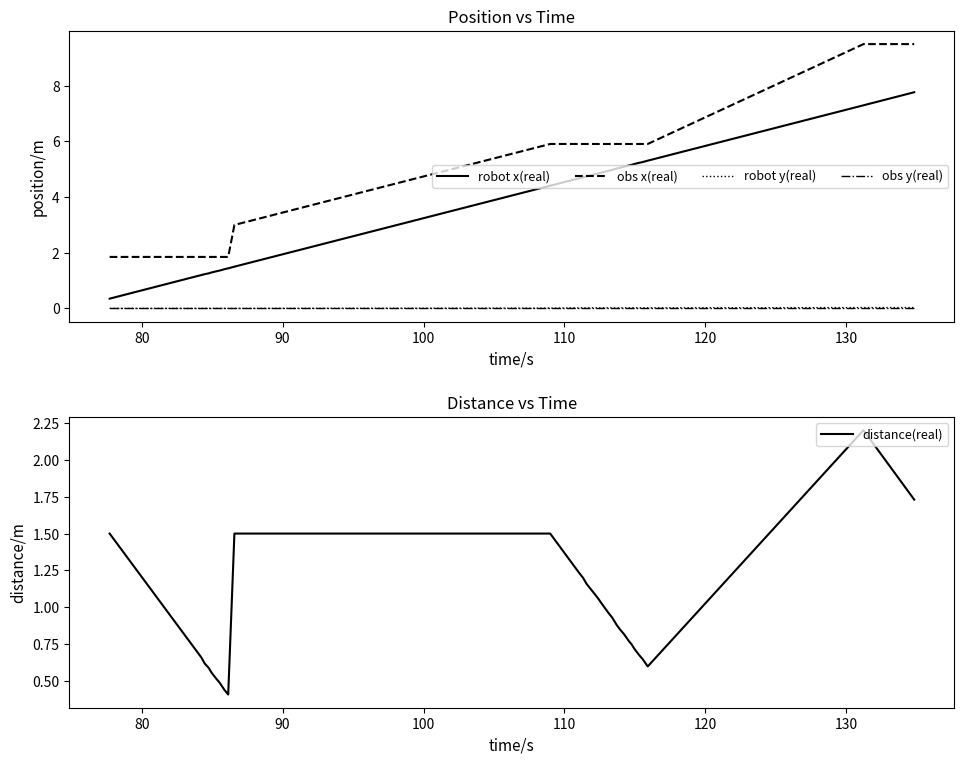

True or false: obs y(real) has more than 1 points higher than both neighbors.

False